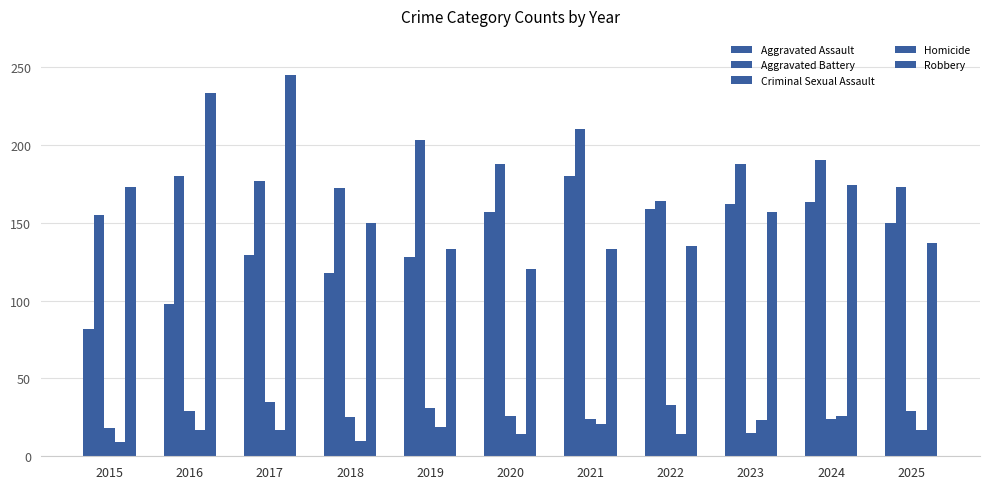

Count the number of data series in this chart.

5